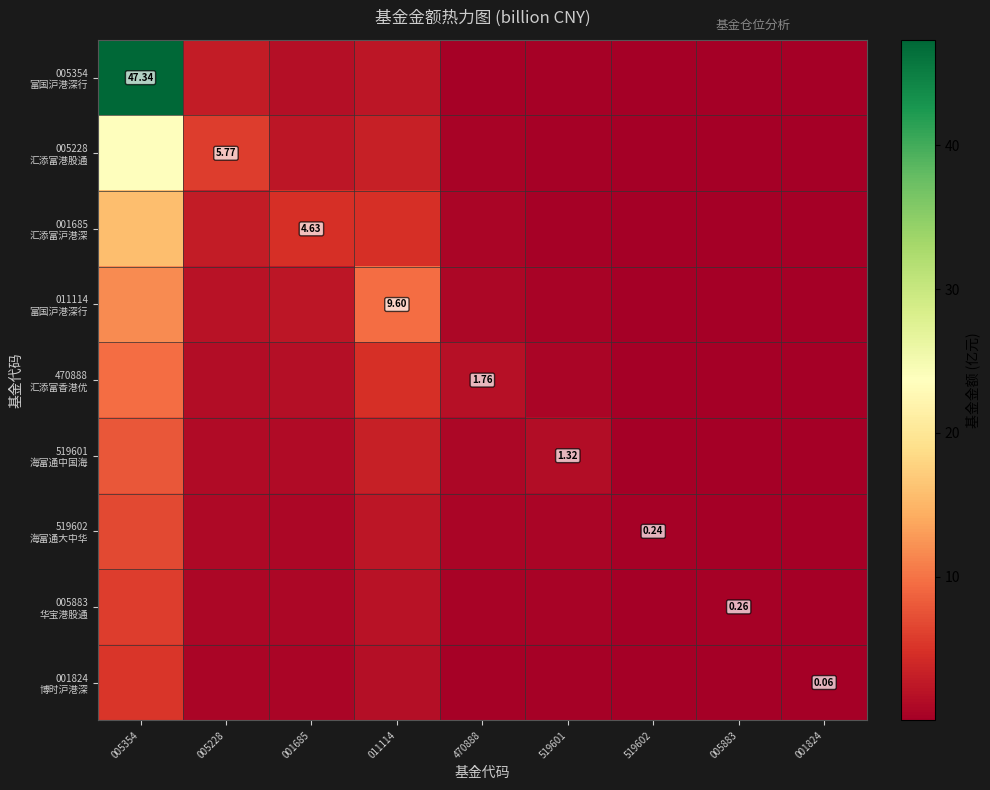

At how many categories does at least one series exceed 43?

1